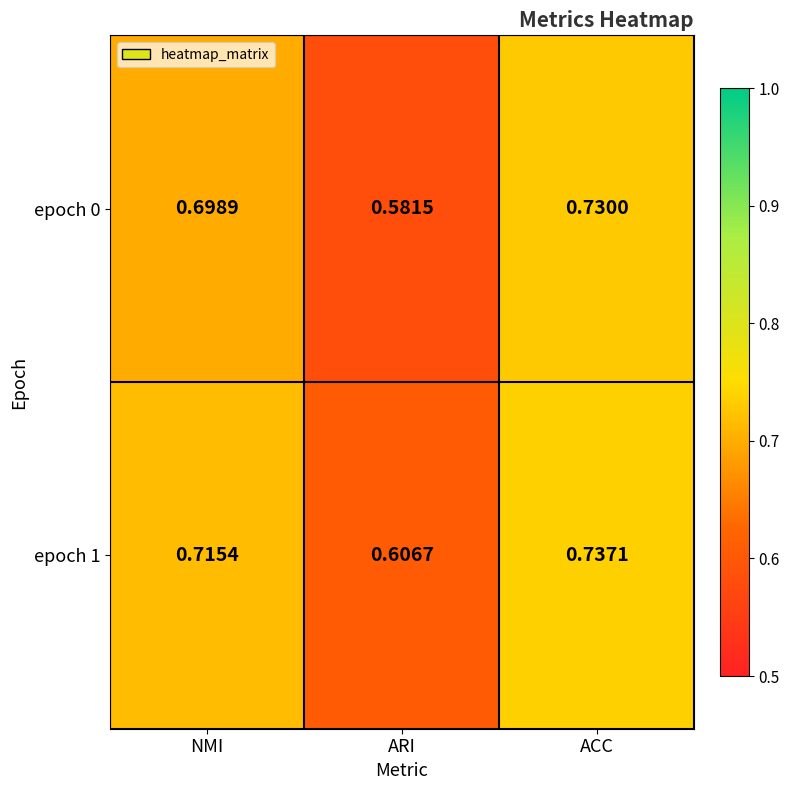

Rank the categories by epoch 0 value from lowest to highest.

ARI, NMI, ACC